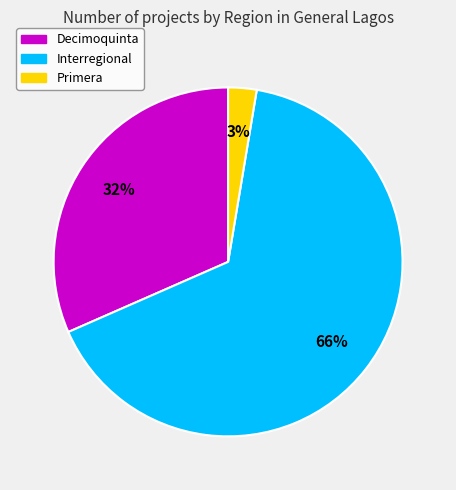

Is the sum of Primera and Decimoquinta greater than half?

No